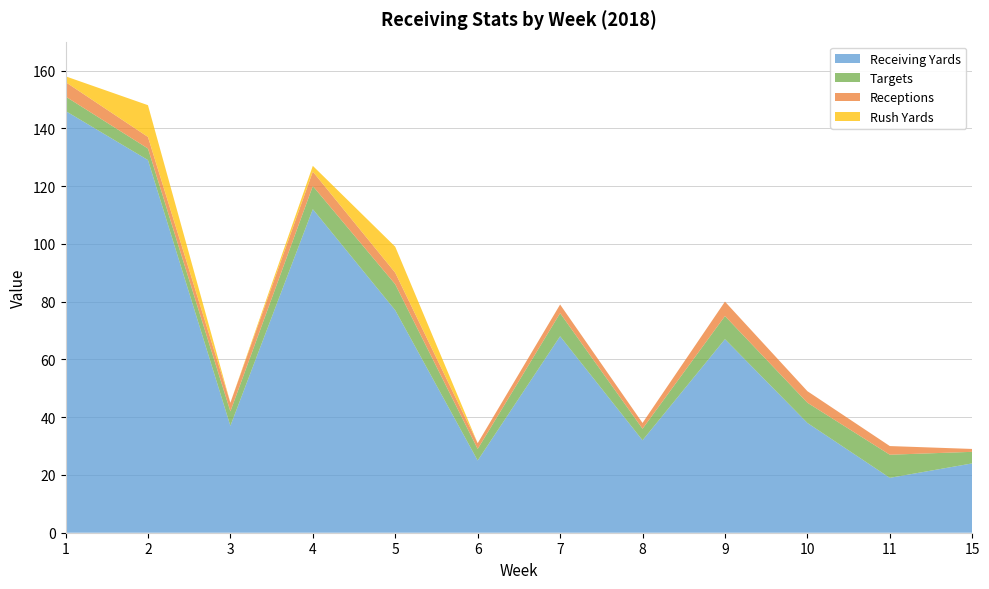

Reading left to right, list all the values displayed in this chart.

Receiving Yards: 1=146	2=129	3=37	4=112	5=77	6=25	7=68	8=32	9=67	10=38	11=19	15=24
Targets: 1=5	2=4	3=5	4=8	5=9	6=4	7=8	8=4	9=8	10=7	11=8	15=4
Receptions: 1=5	2=4	3=3	4=5	5=4	6=2	7=3	8=2	9=5	10=4	11=3	15=1
Rush Yards: 1=2	2=11	3=0	4=2	5=9	6=0	7=0	8=0	9=0	10=0	11=0	15=0